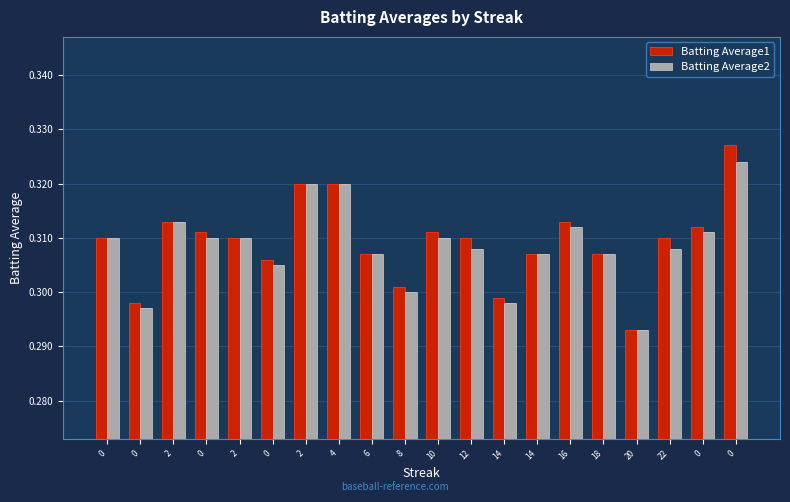

How many distinct data groups are displayed?

2